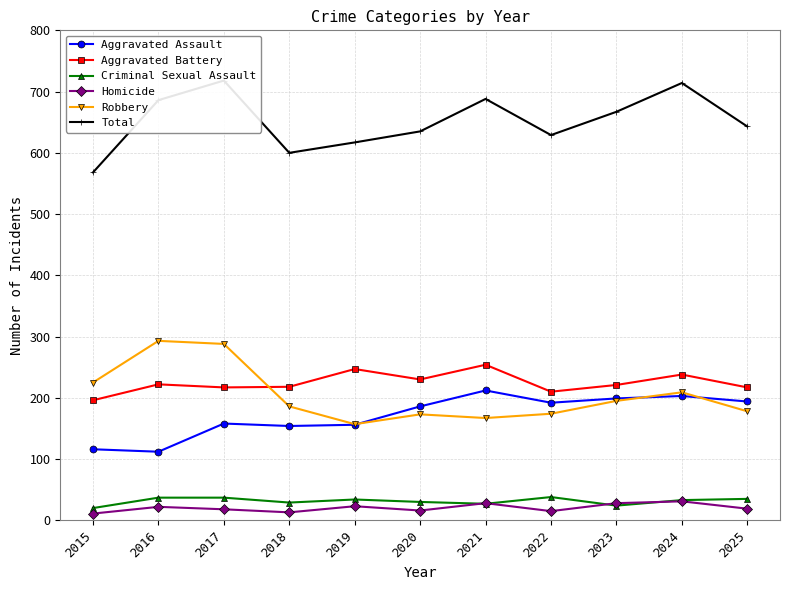

True or false: Aggravated Battery has more than 0 points higher than both neighbors.

True